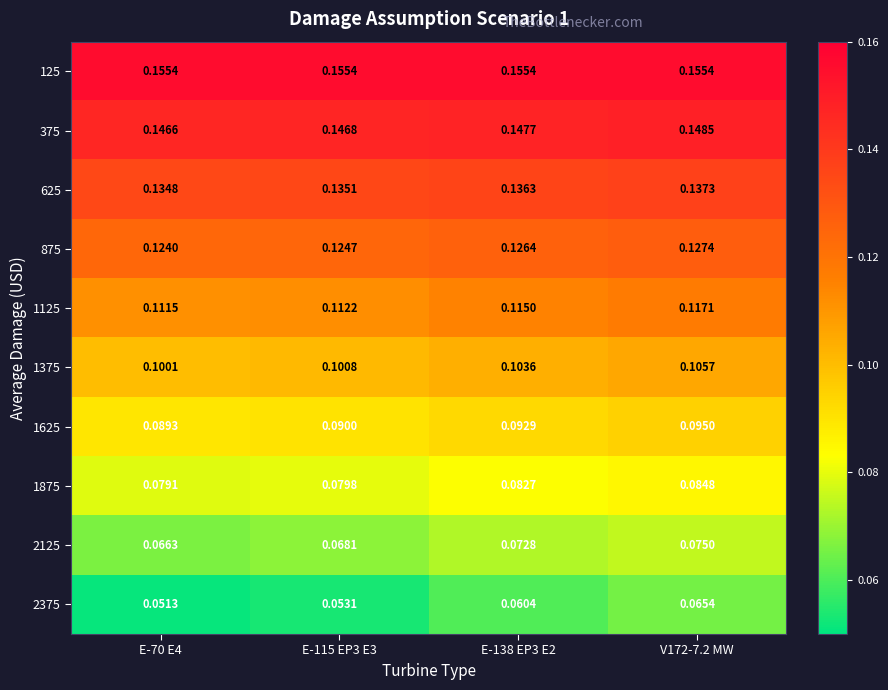

How many data points does each series have?

4